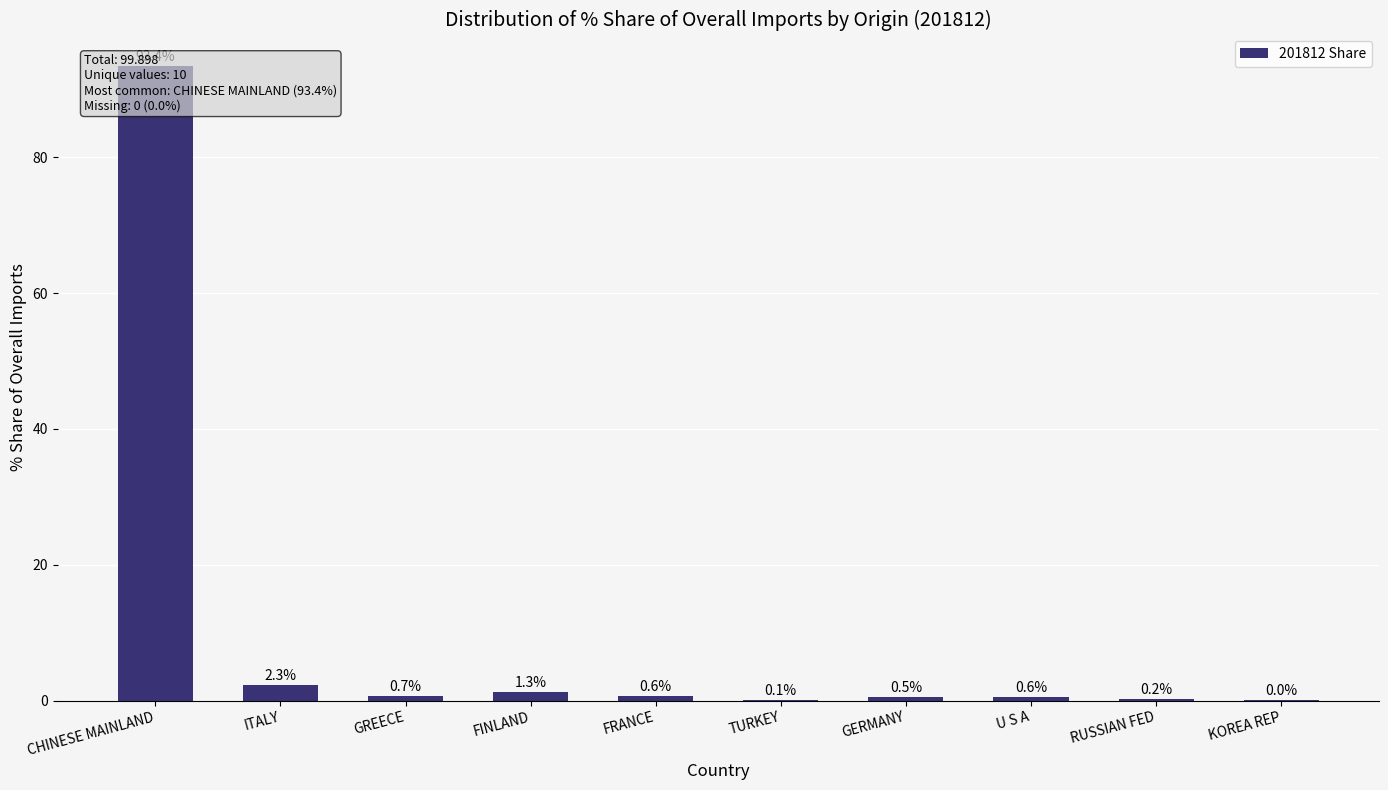

List the labels in order of value, smallest first.

KOREA REP, TURKEY, RUSSIAN FED, GERMANY, U S A, FRANCE, GREECE, FINLAND, ITALY, CHINESE MAINLAND